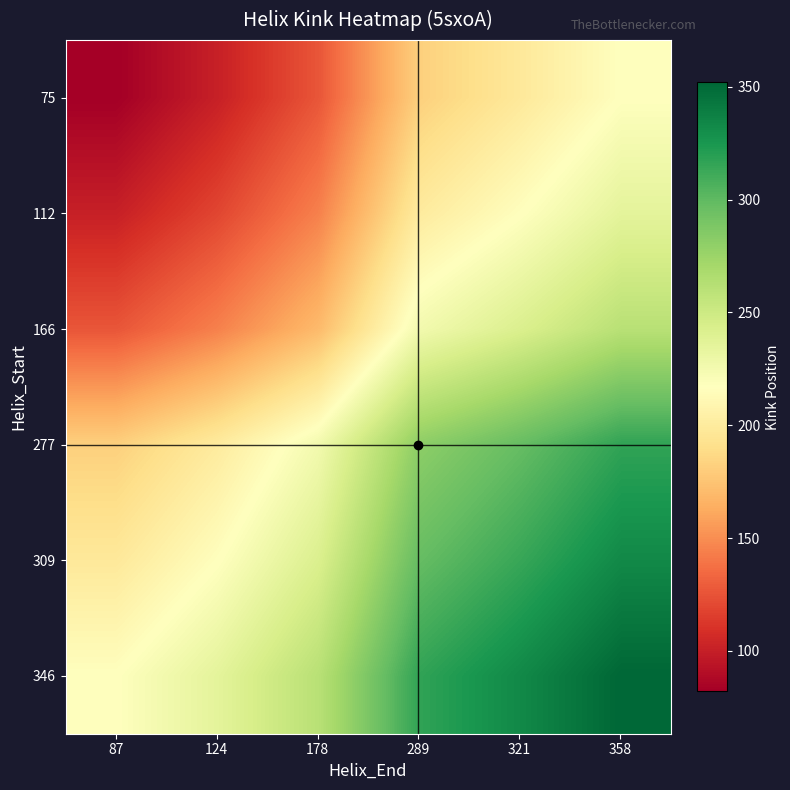

How many data points does each series have?

6